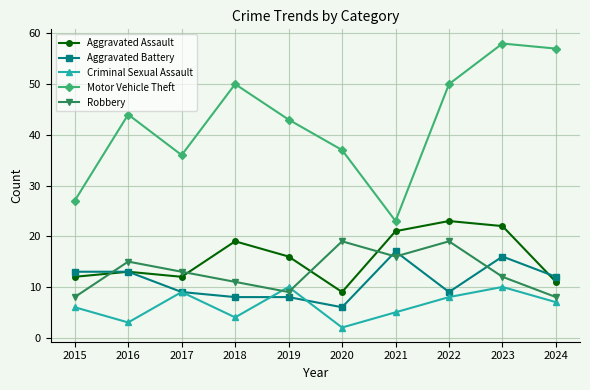

Is it true that Criminal Sexual Assault equals 17 at 2023?

False